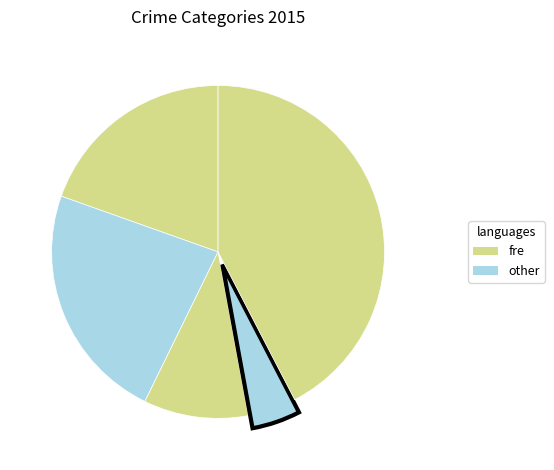

How many segments does this pie chart have?

5